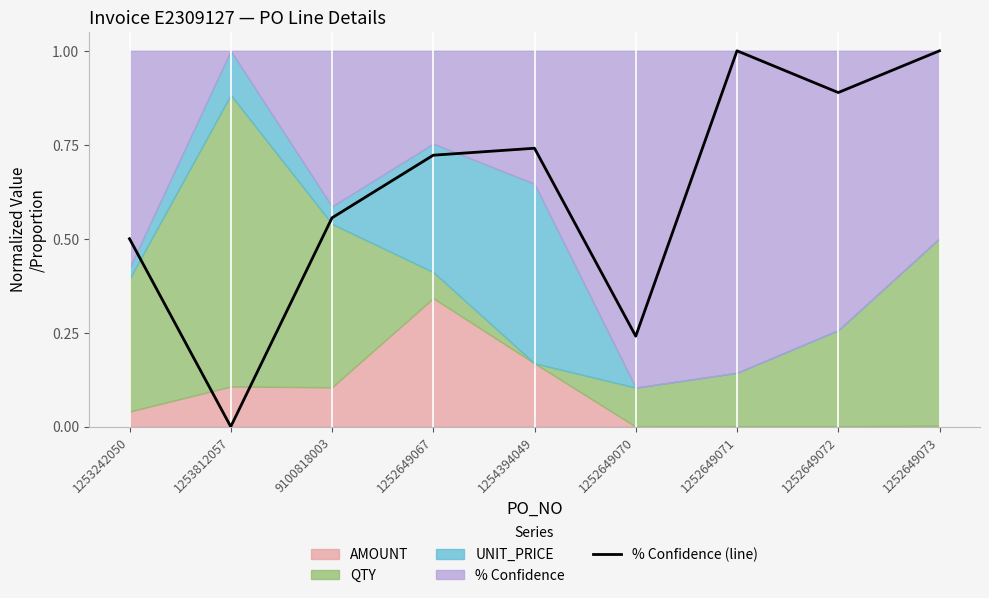

What is the average value?

0.6